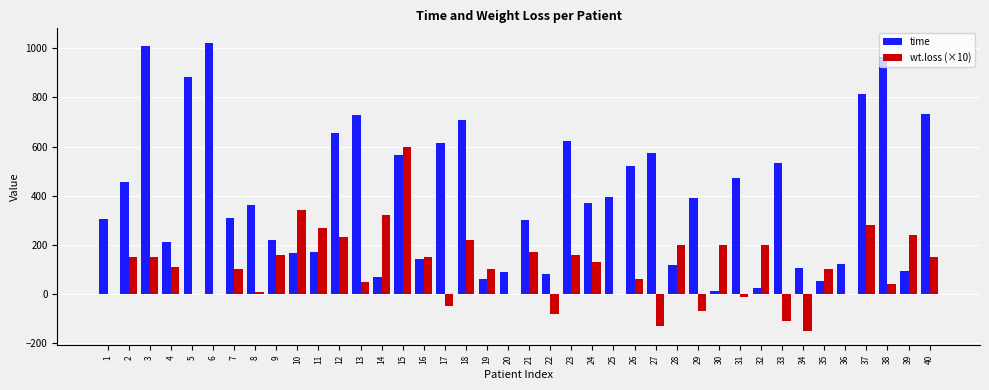

Are the bars grouped side by side (vs. stacked)?

Yes